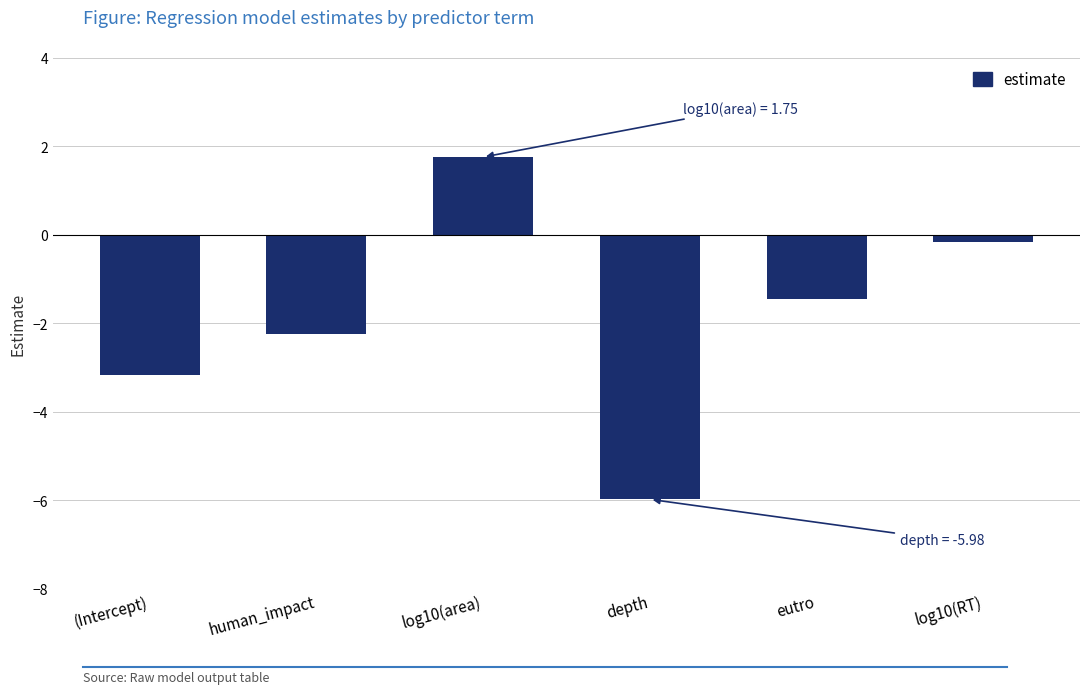

How many negative values are there?

5